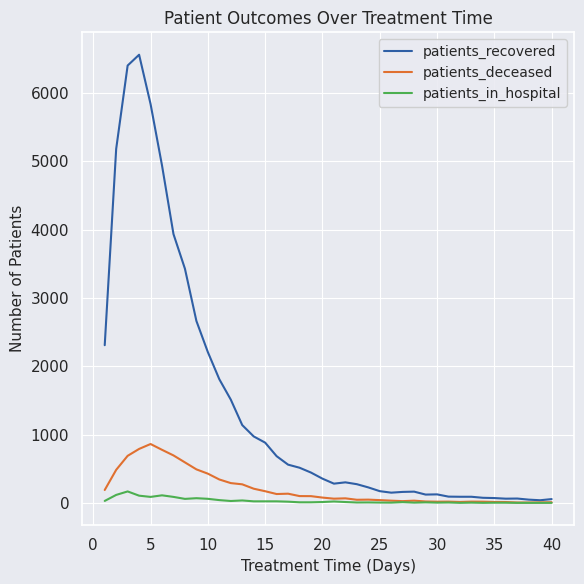

What is the sum of all patients_recovered values?

54996